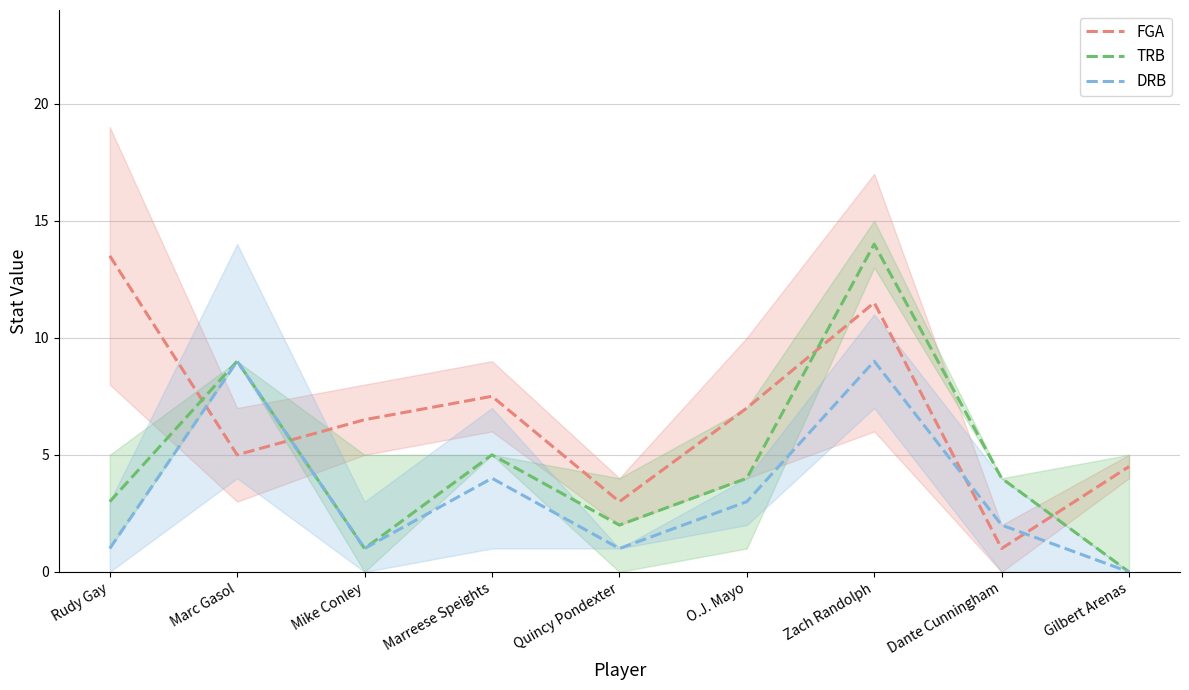

Is the value of DRB at Quincy Pondexter greater than the value of FGA at O.J. Mayo?

No